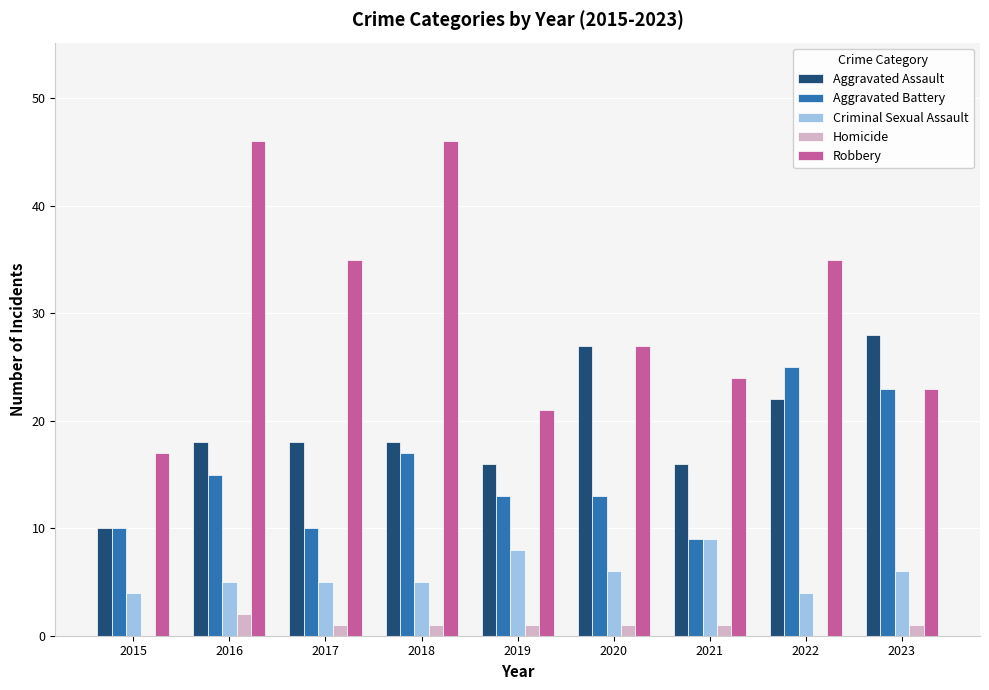

Which series changed the most between 2017 and 2018?

Robbery